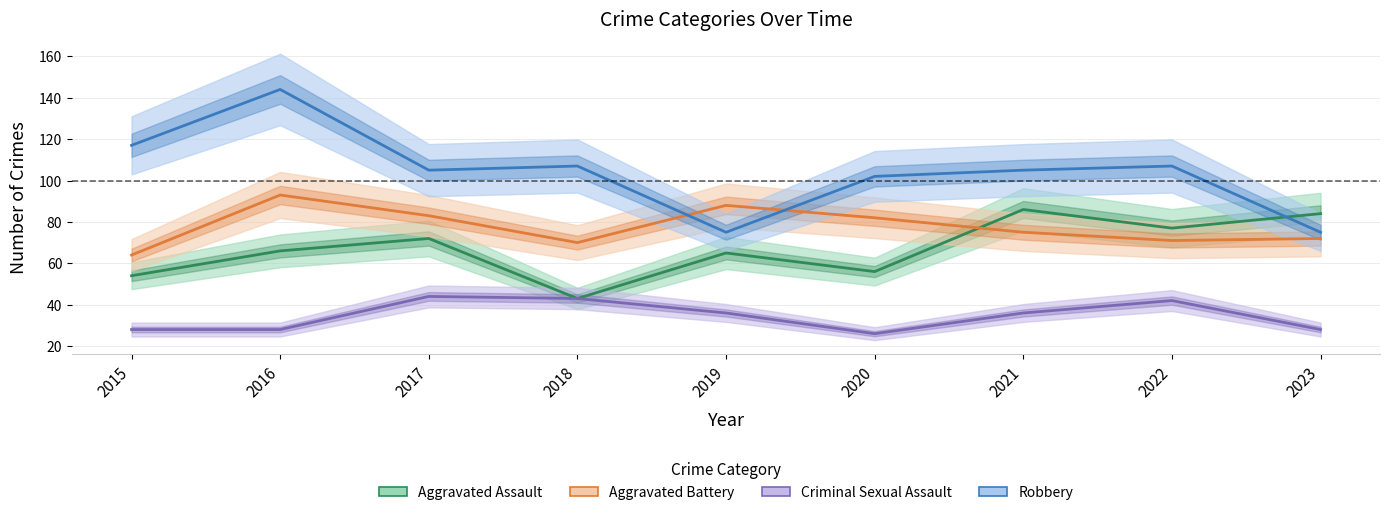

At which category does Aggravated Battery reach its first local valley?

2018